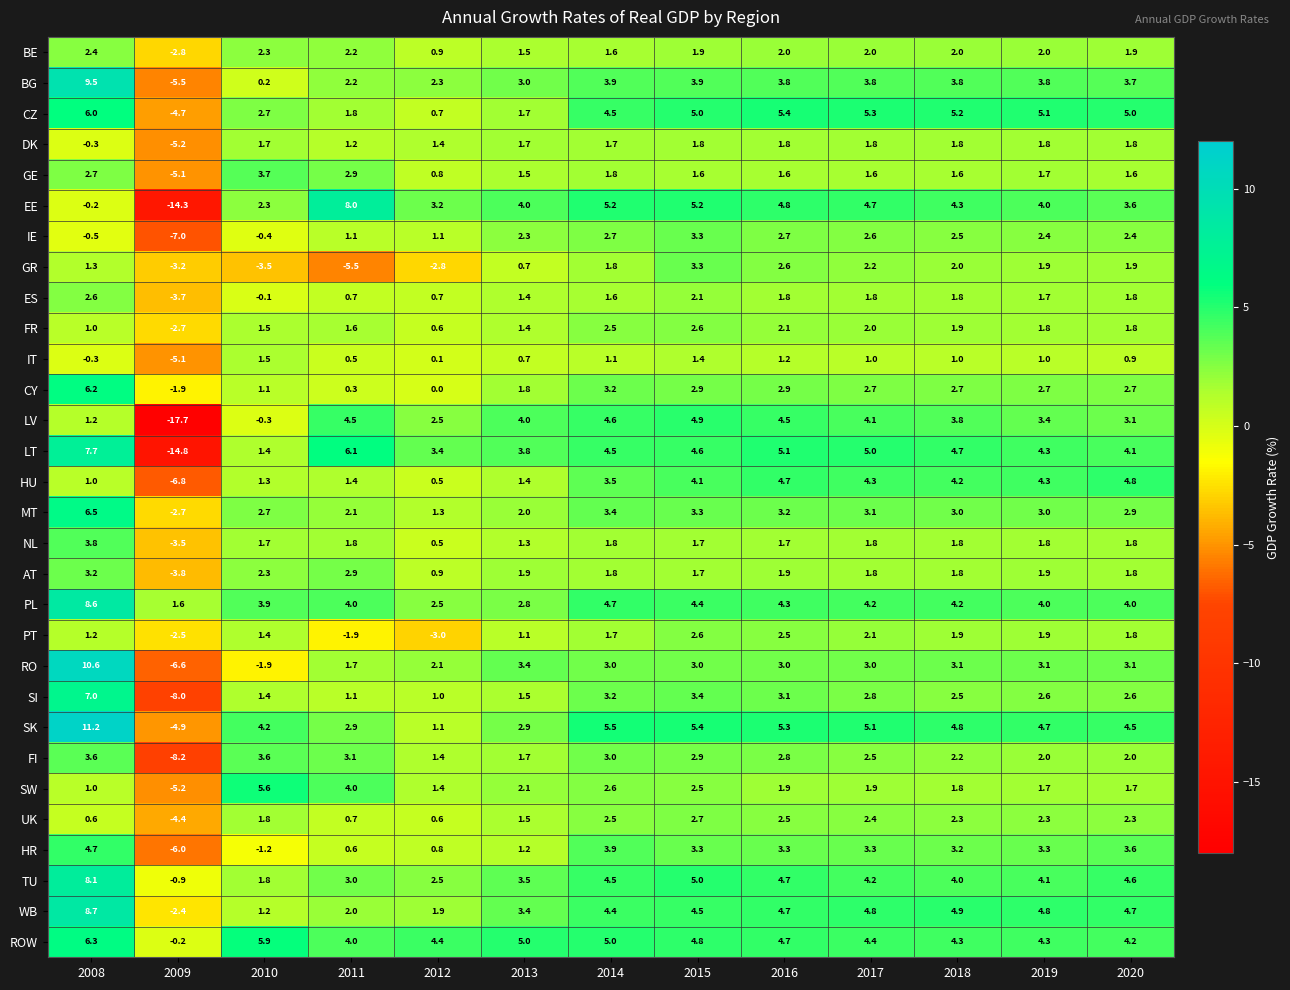

What is the maximum value shown in the chart?

11.2